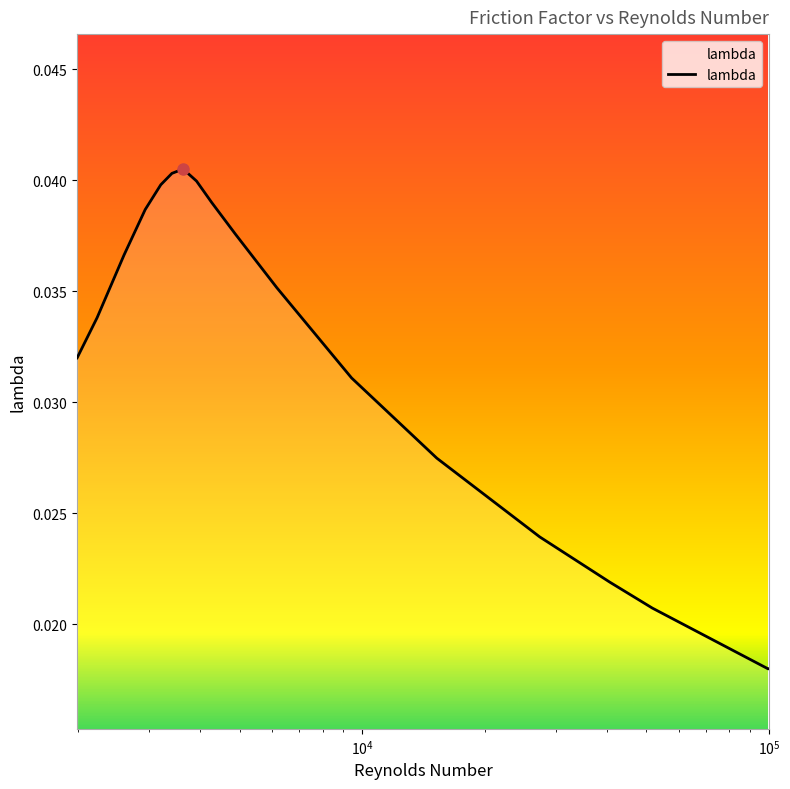

True or false: the data has more than 2 interior local peaks.

False